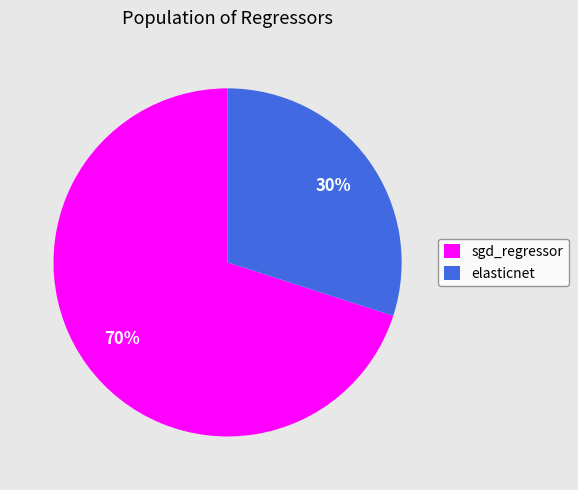

Which slice is the smallest?

elasticnet